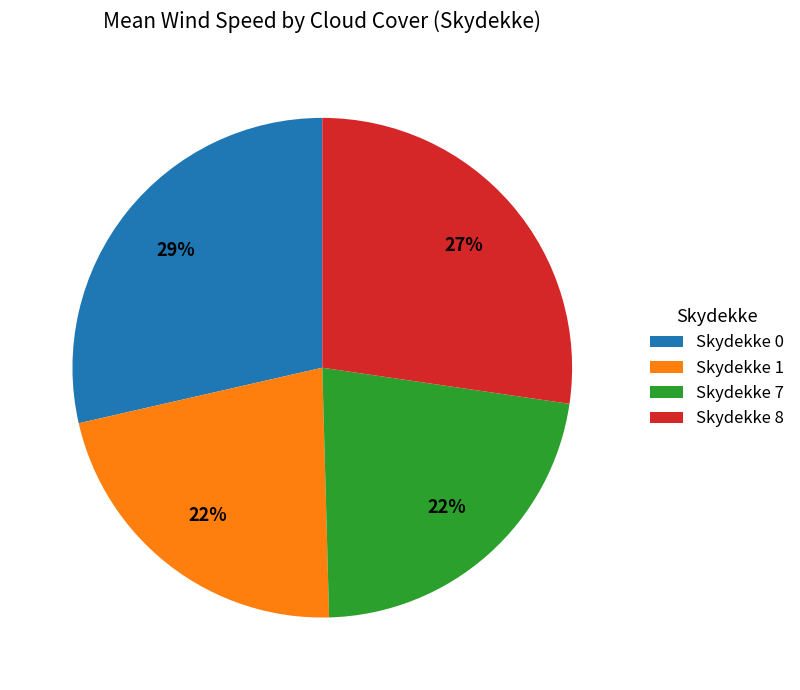

The Skydekke 1 slice represents 22% of the pie. True or false?

True